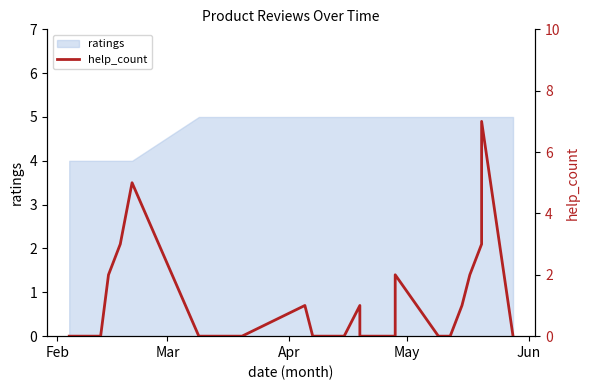

Does the chart have visible grid lines?

No